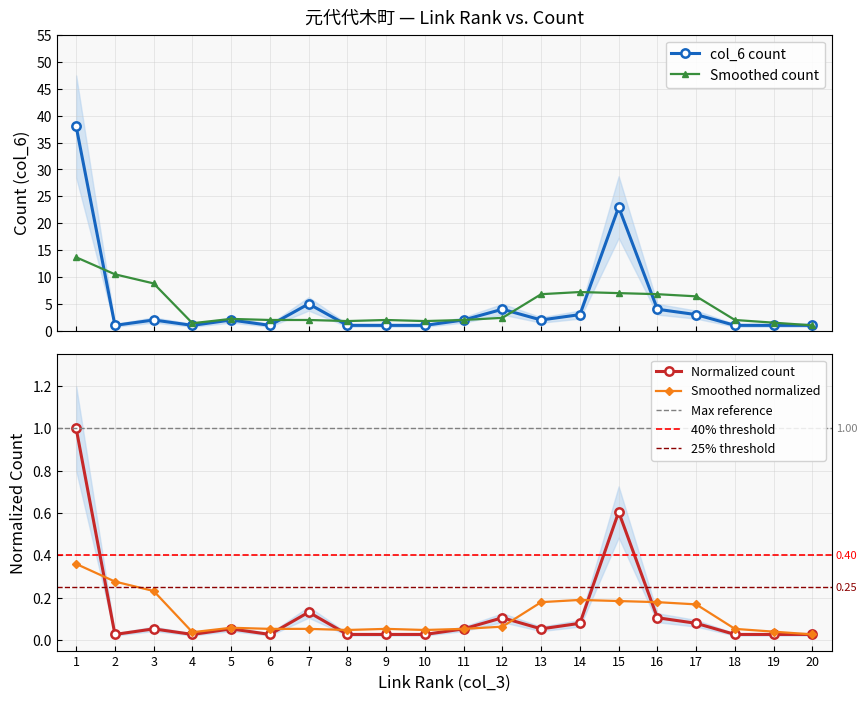

What is the value of the 13th point from the left?

2